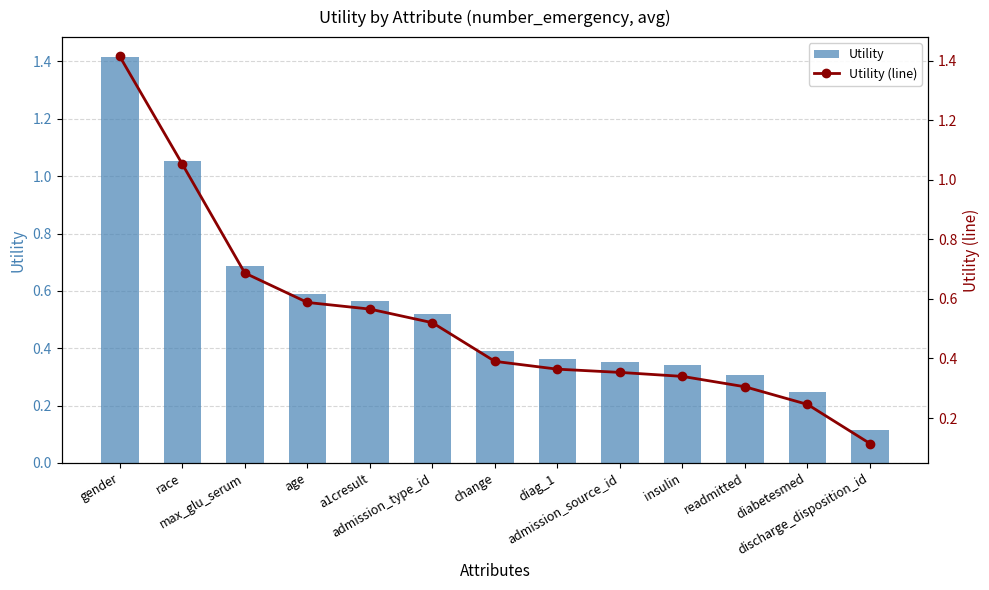

Which category has the lowest value in the Utility (line) series?

discharge_disposition_id